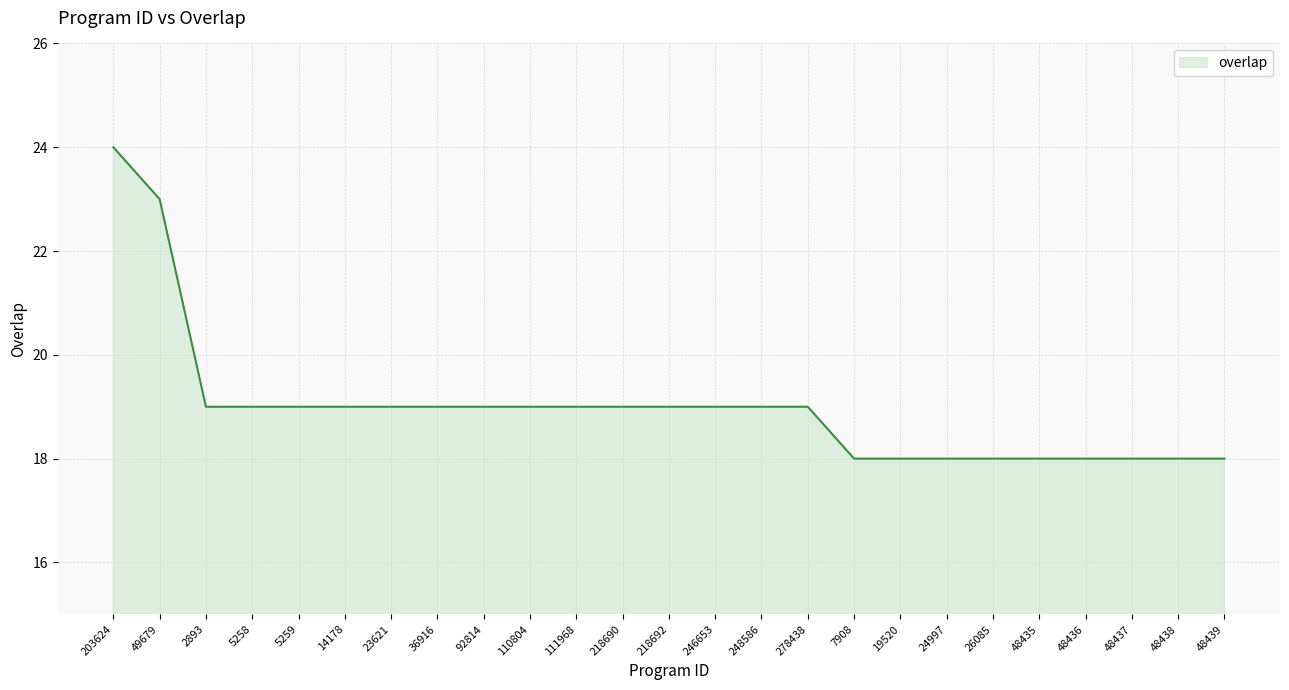

What is the ratio of the value at 26085 to the value at 92814?

0.9